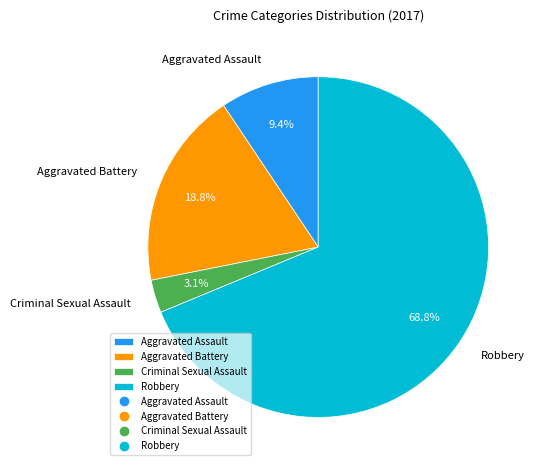

Does Robbery account for over 50% of the chart?

Yes